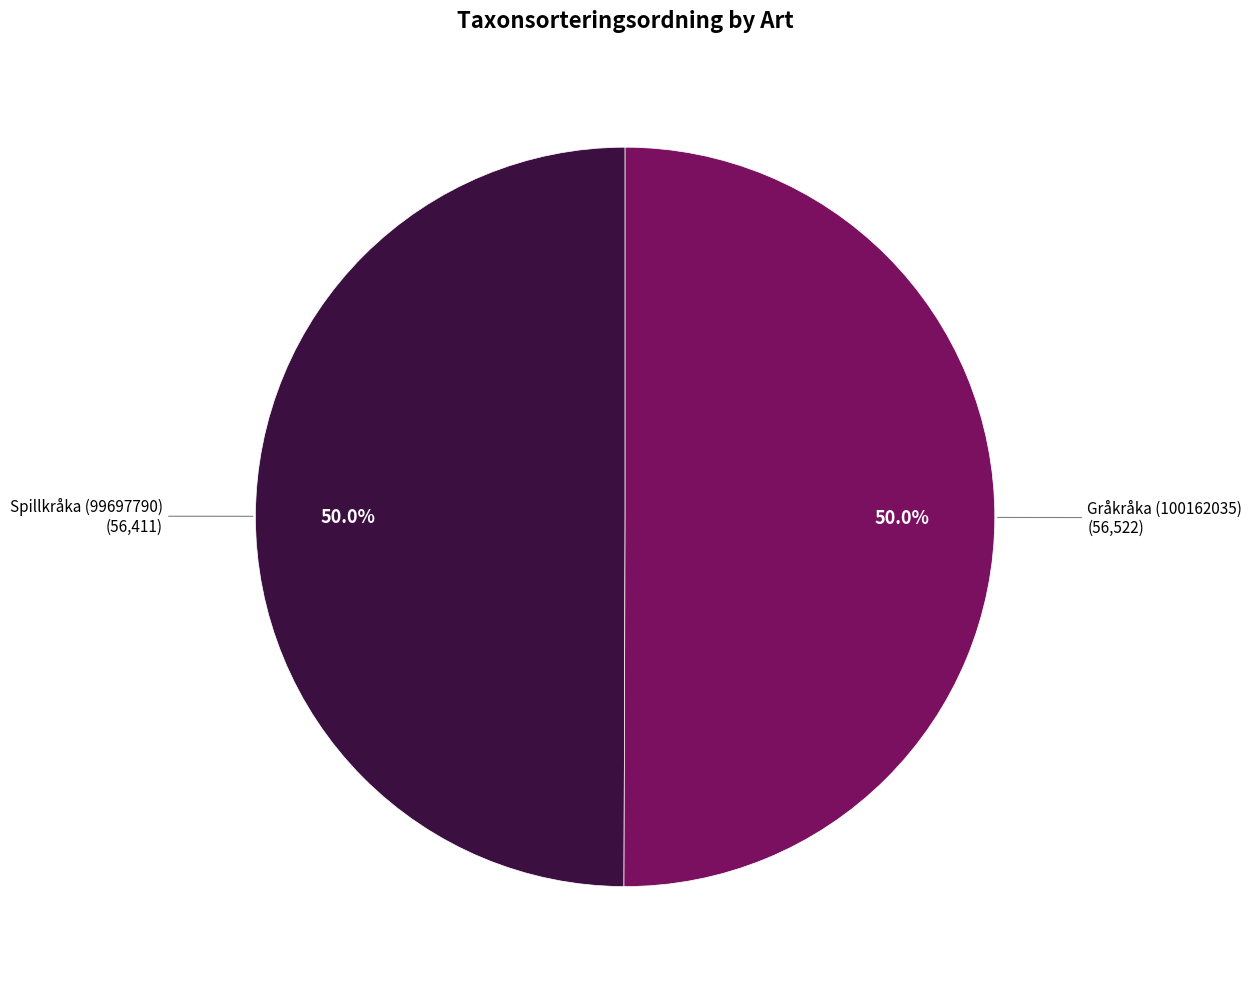

How many segments does this pie chart have?

2